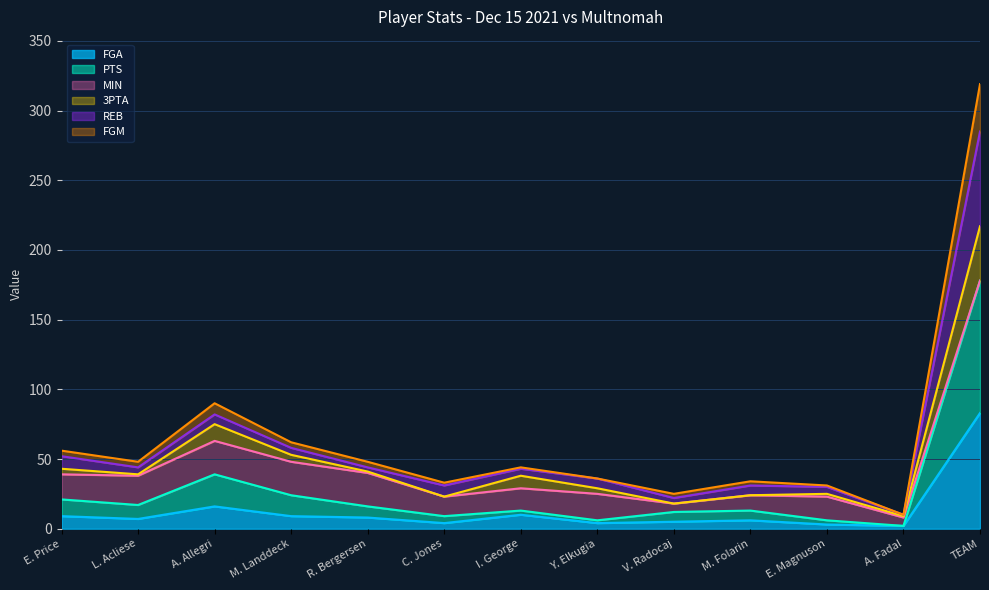

At which category is the sum across all series the highest?

TEAM